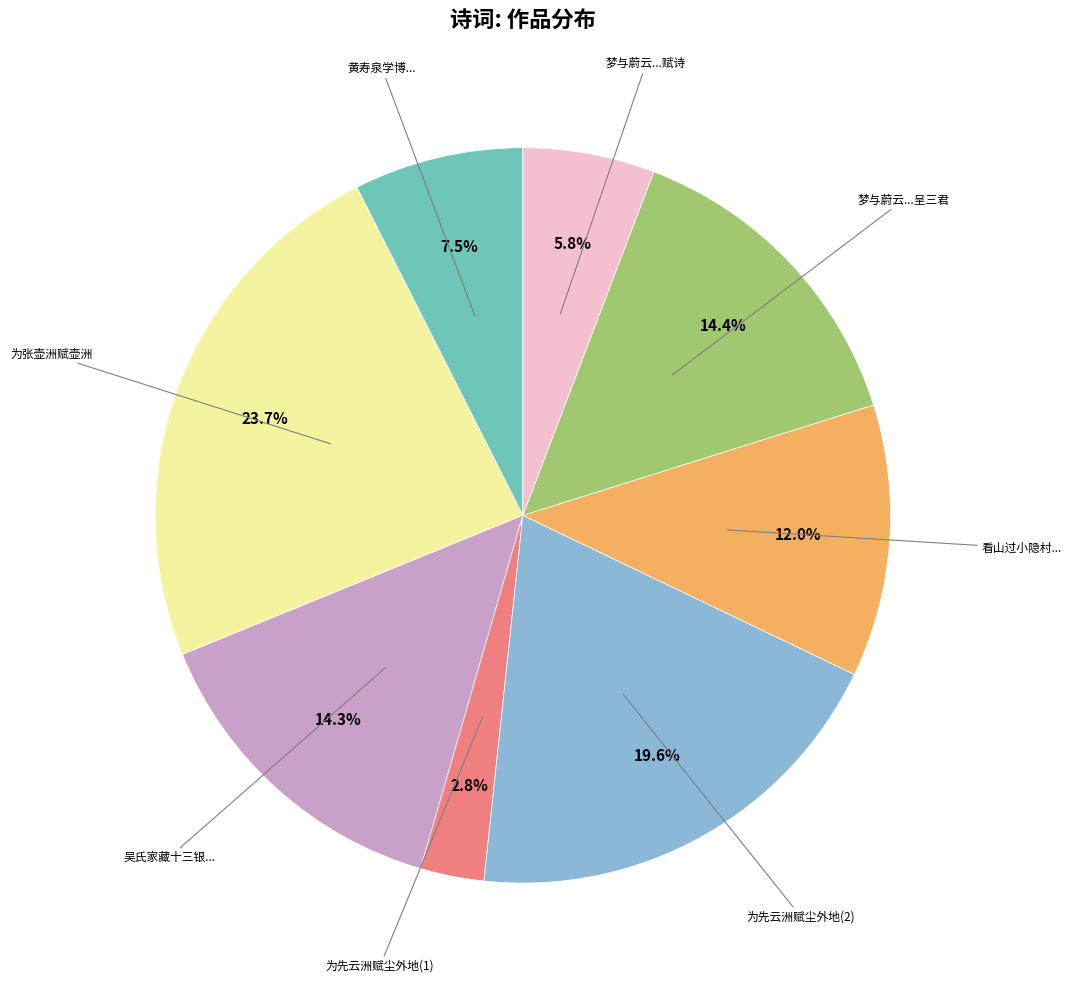

Is there a majority slice in this chart?

No